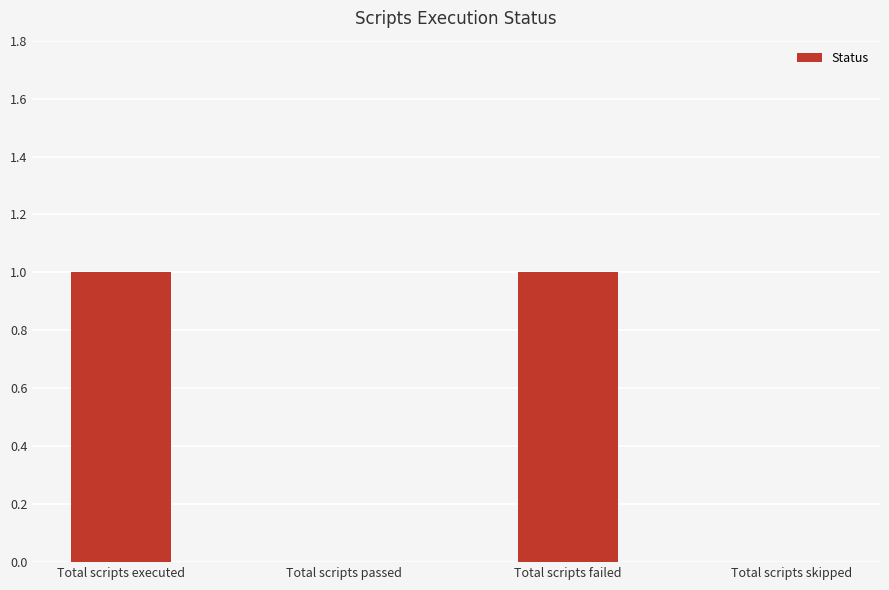

What is the change in value from Total scripts passed to Total scripts failed?

+1